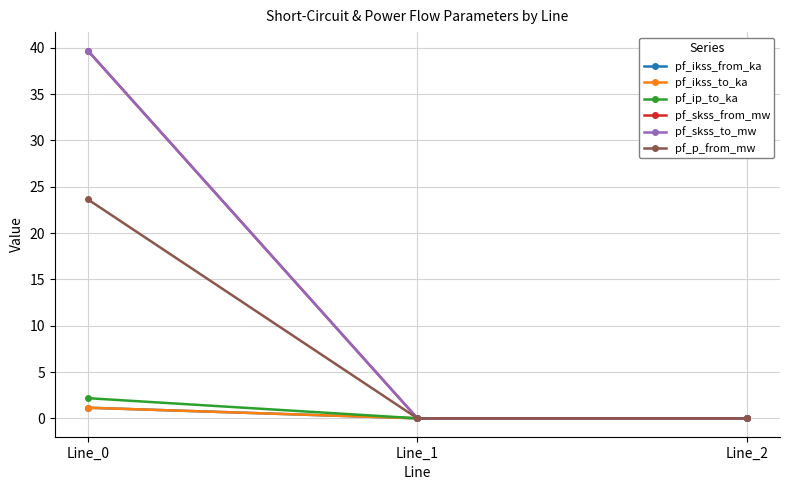

Which series has the largest range (max minus min)?

pf_skss_from_mw